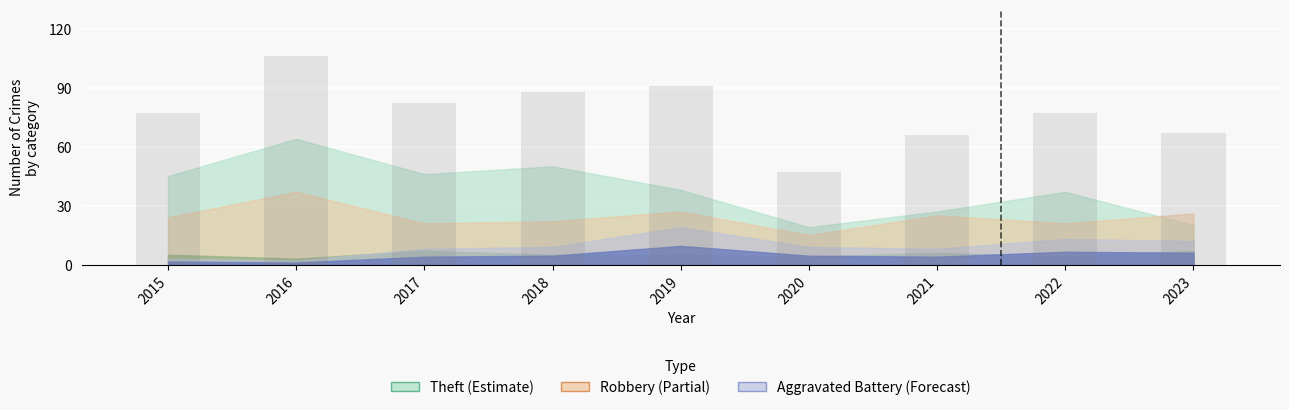

How many data points does each series have?

9